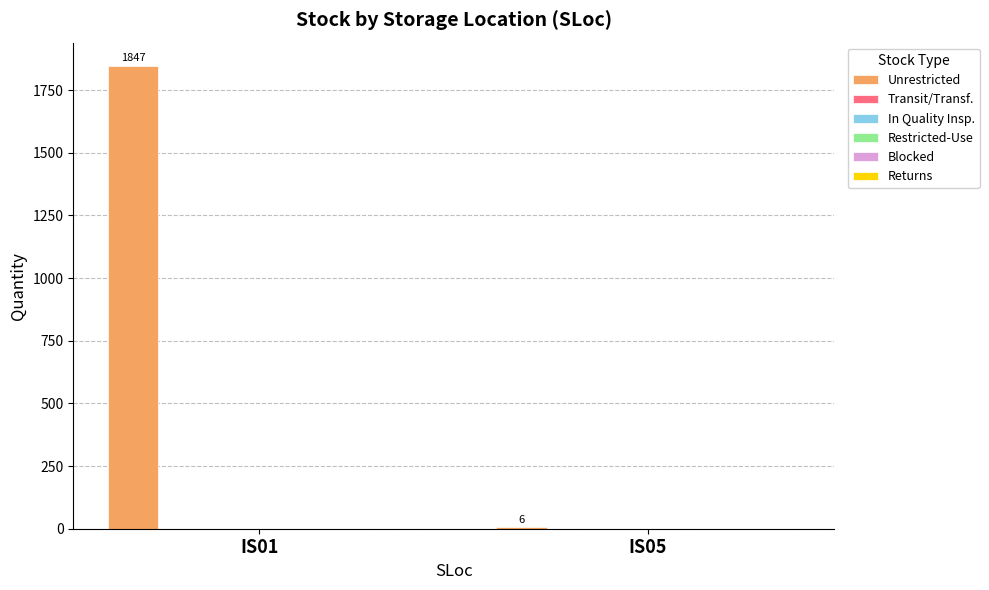

Reading left to right, list all the values displayed in this chart.

1847	6